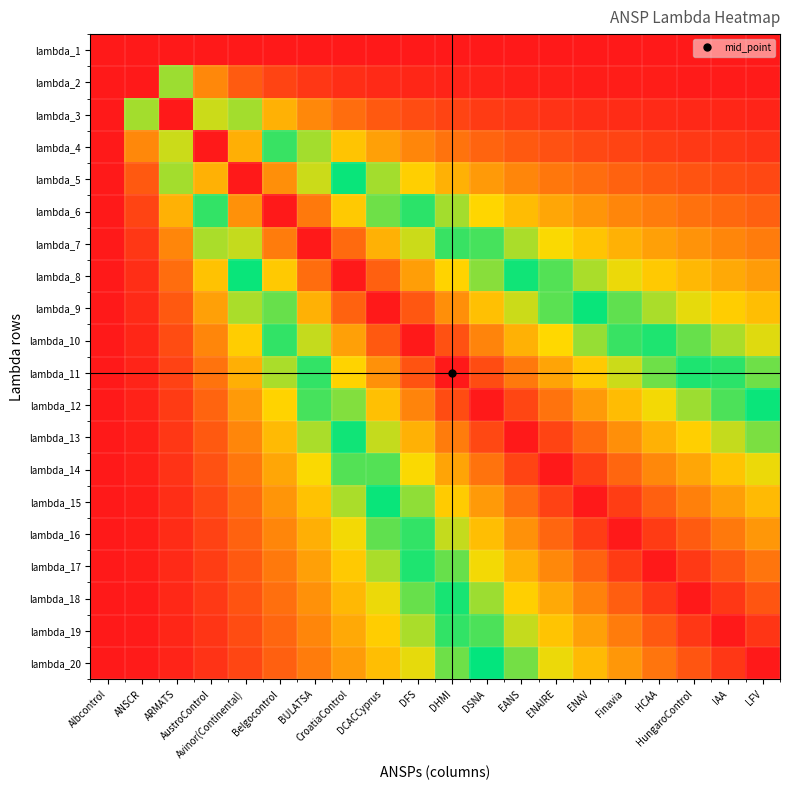

Which has a higher value, AustroControl or EANS?

AustroControl